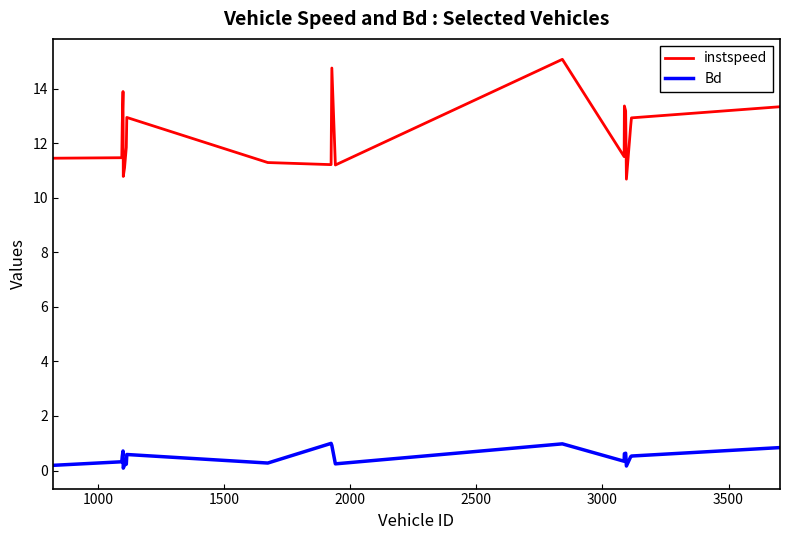

Which series has the largest total across all categories?

instspeed